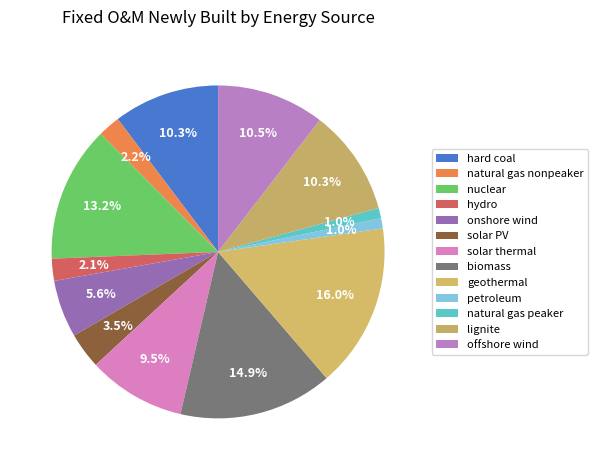

Which category has the smallest portion of the pie?

petroleum